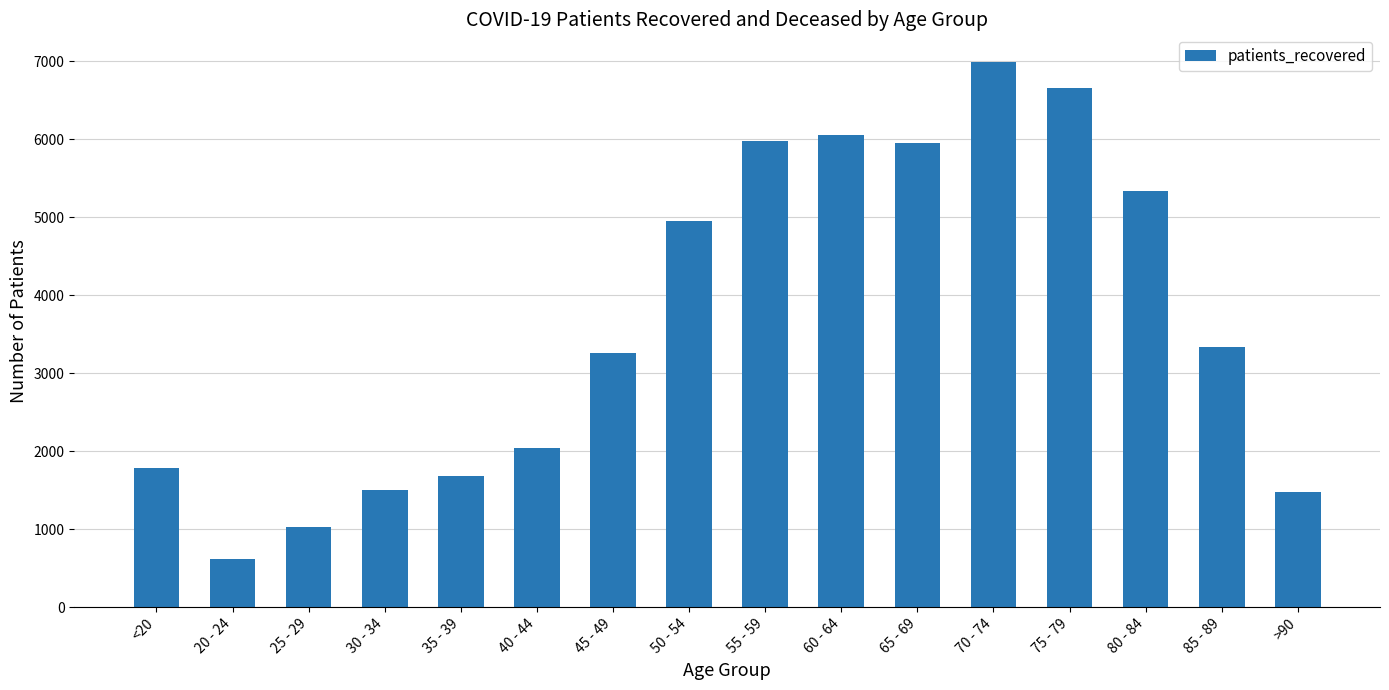

Which label corresponds to the largest value in the chart?

70 - 74